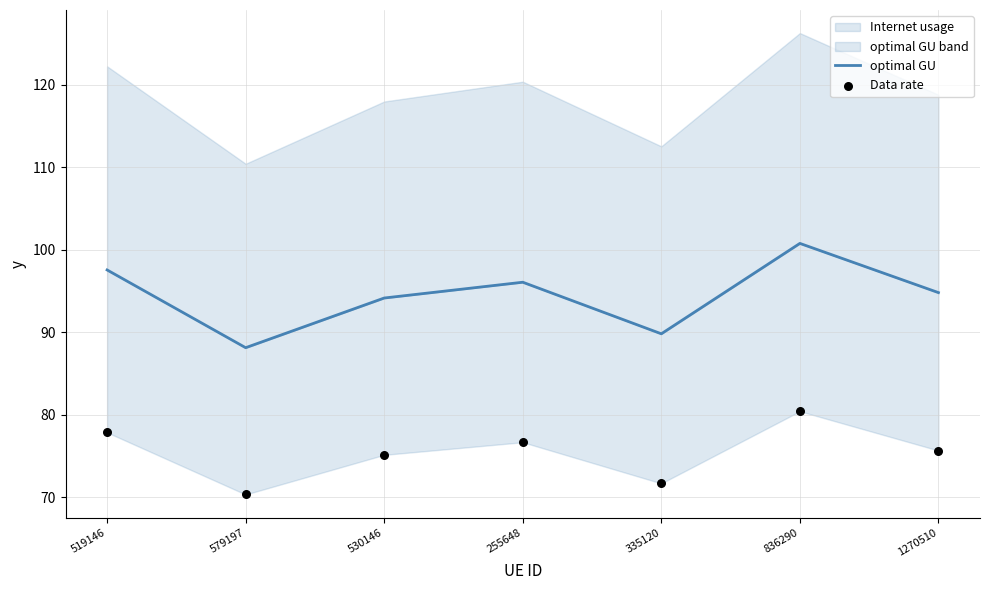

At how many categories does at least one series exceed 94?

5